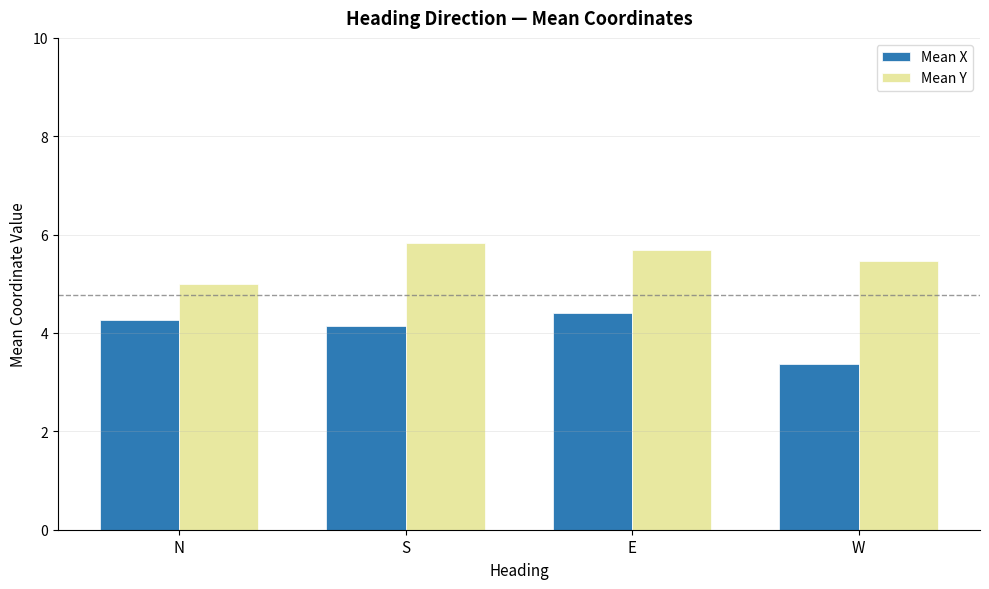

At which label is Mean X closest to 3?

W